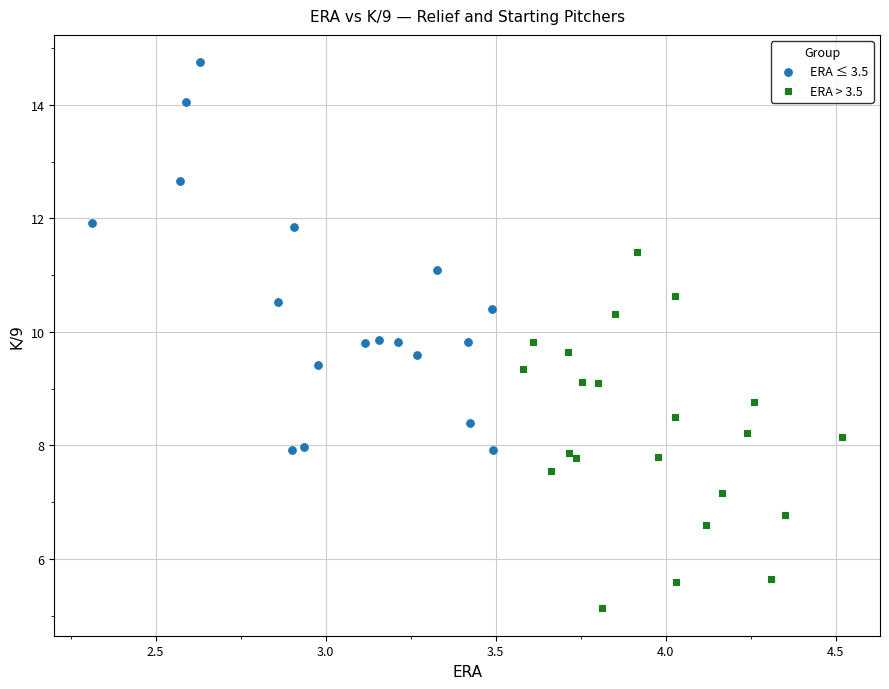

Which series has the widest spread of Y values?

ERA ≤ 3.5